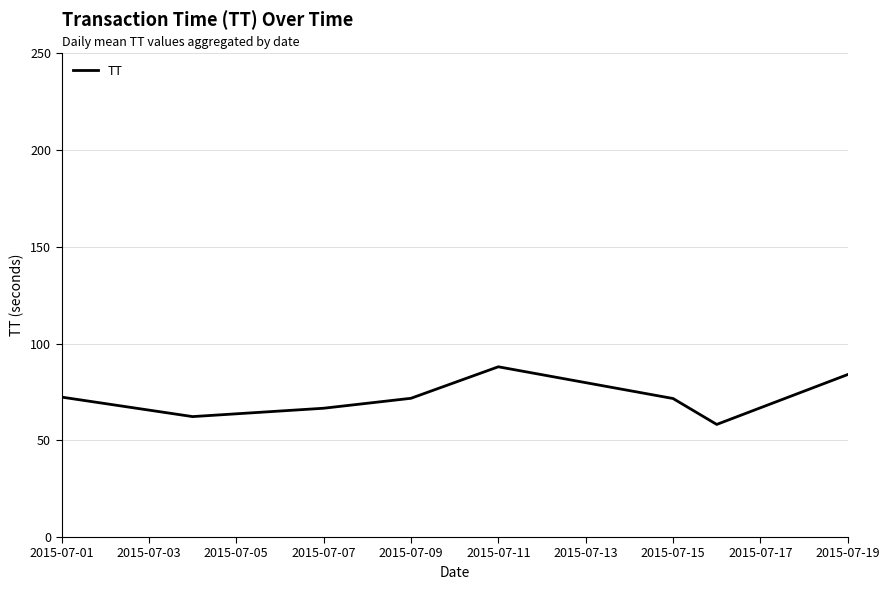

How many interior local valleys (lower than both neighbors) does the data have?

2